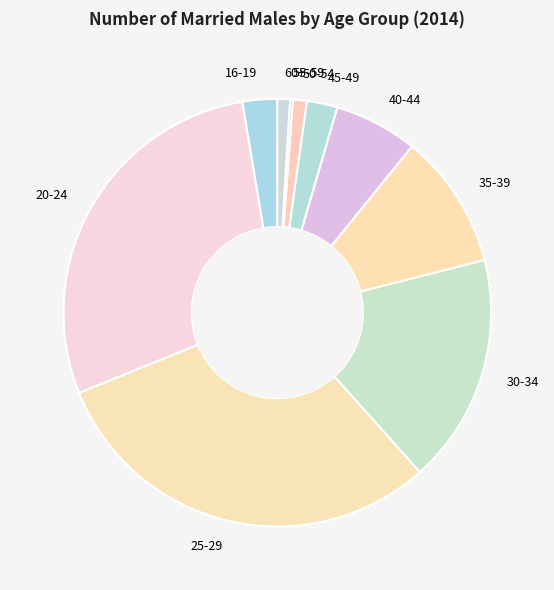

Is there a majority slice in this chart?

No